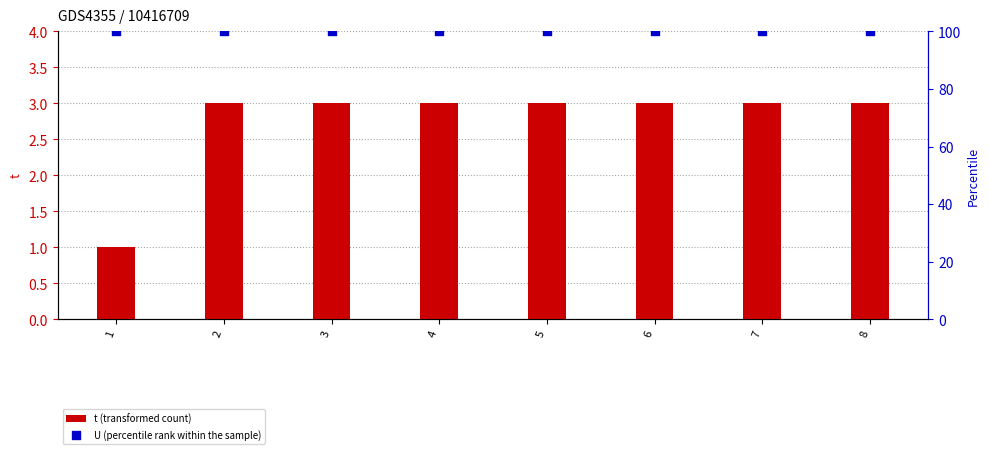

Which series has the largest total across all categories?

U (percentile rank within the sample)